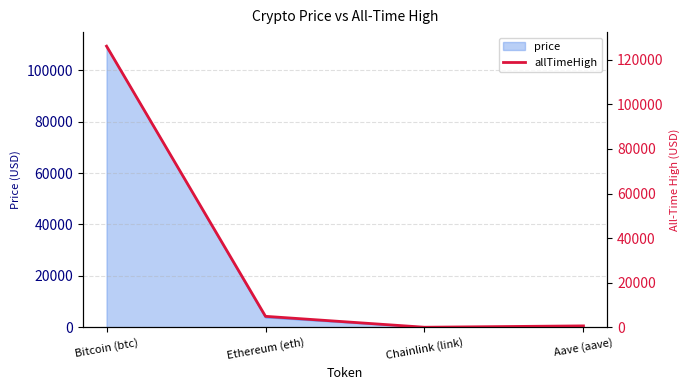

Where is price nearest to the value 54682?

Ethereum (eth)